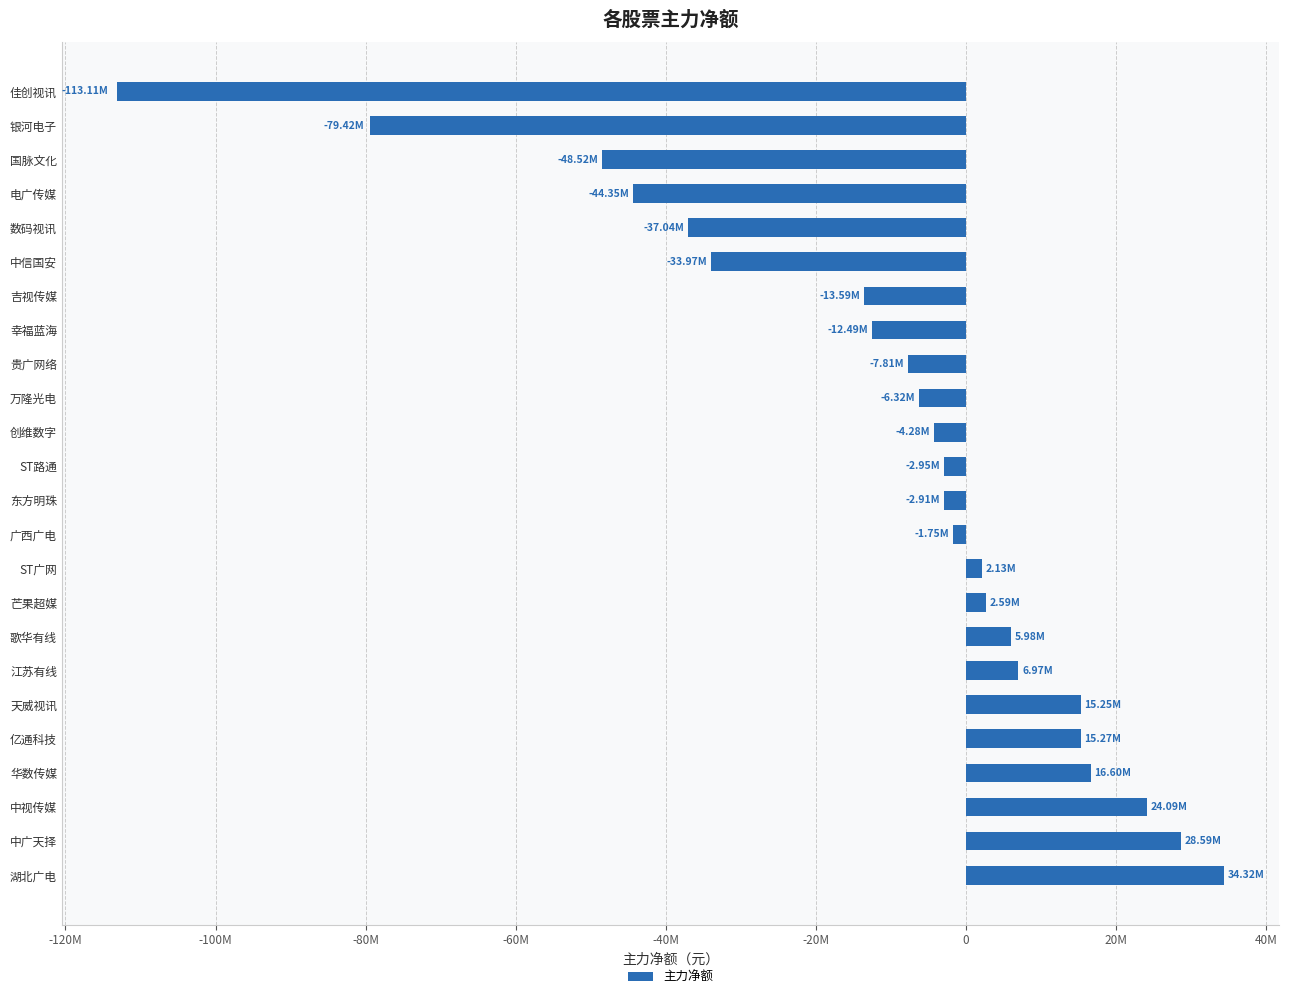

What is the difference between the maximum and minimum values?

147431460